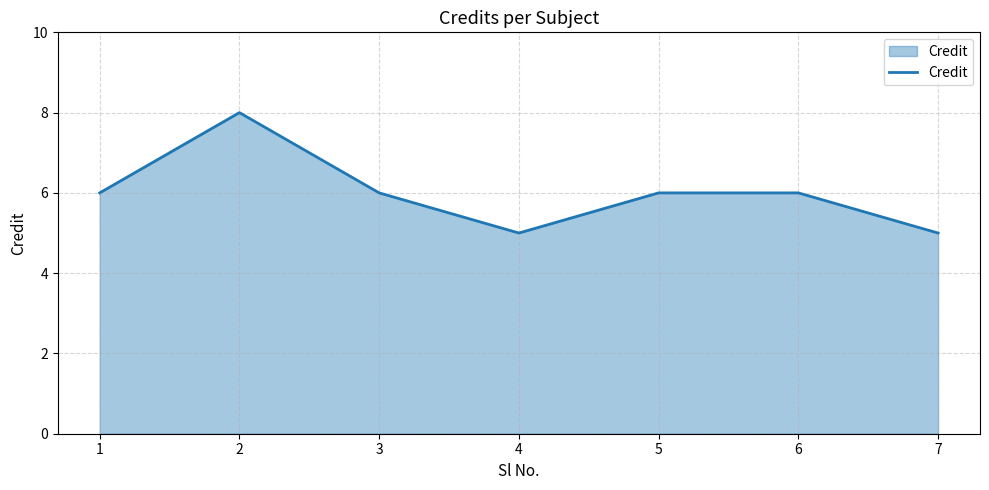

How many categories are shown in the chart?

7